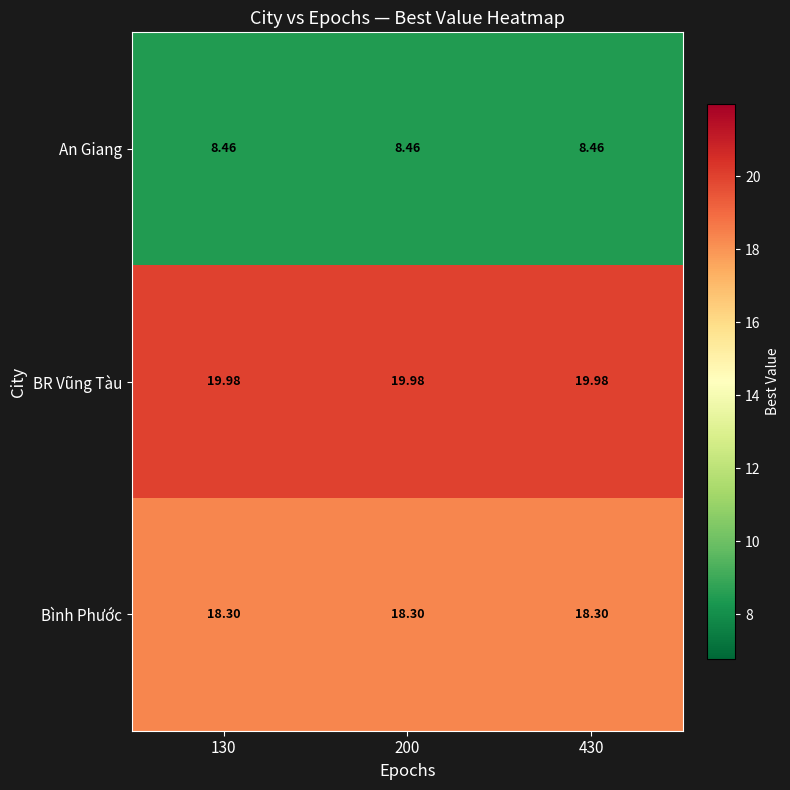

Rank the series by their maximum value, from lowest to highest.

An Giang, Bình Phước, BR Vũng Tàu